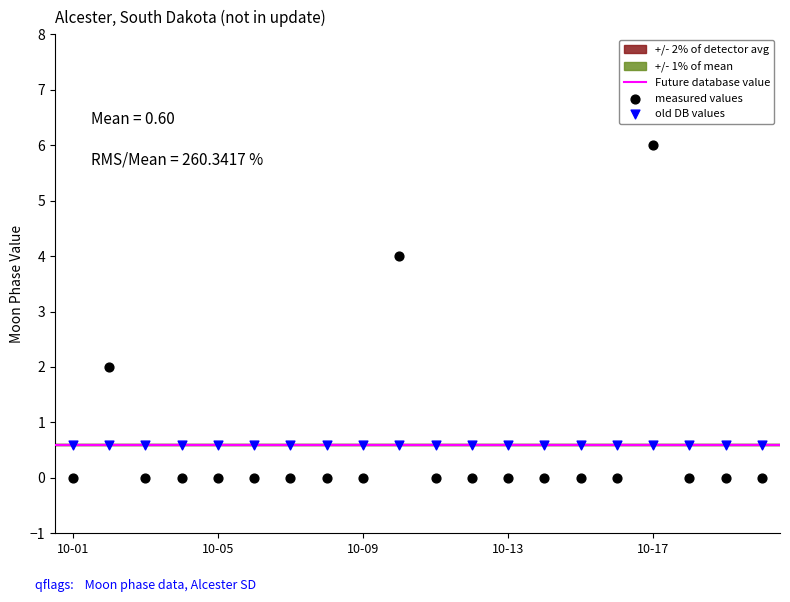

Which series reaches the maximum Y coordinate?

measured values